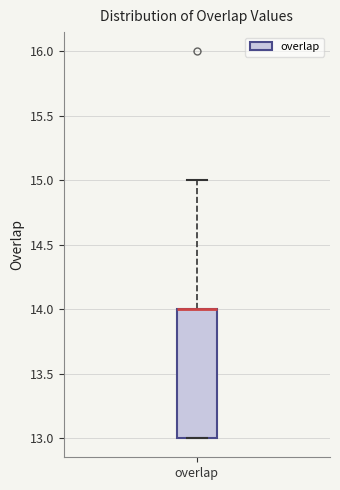

Read this box plot against the y-axis: the position of the median line, the range covered by the box, and the ends of both whiskers. The values are not printed on the chart, so give them approximately, as read against the axis.

median 14 (drawn on the box's upper edge), box 13 to 14, whiskers 13 to 15